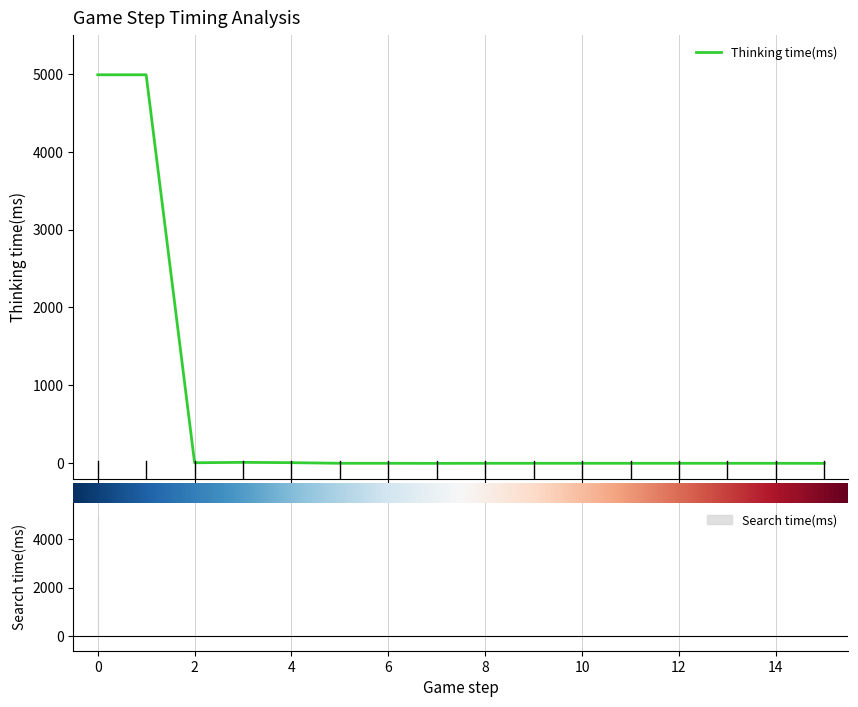

What is the value of the 4th point from the left?

13